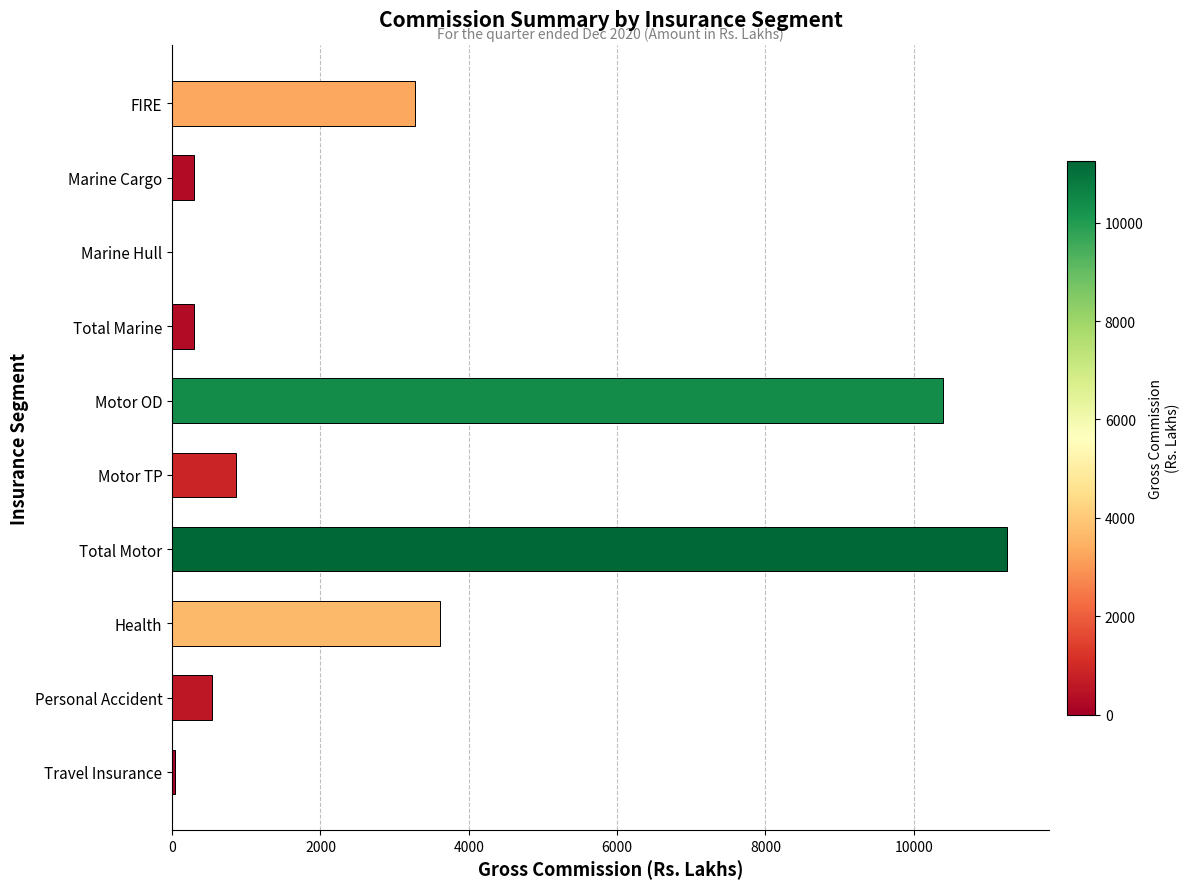

What is the sum of the values at Personal Accident and Marine Hull?

539